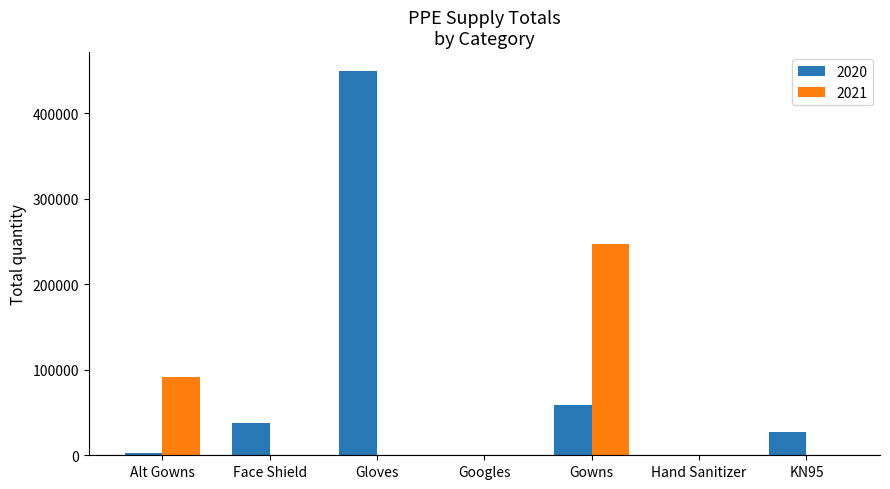

What is the maximum value for 2021?

246700